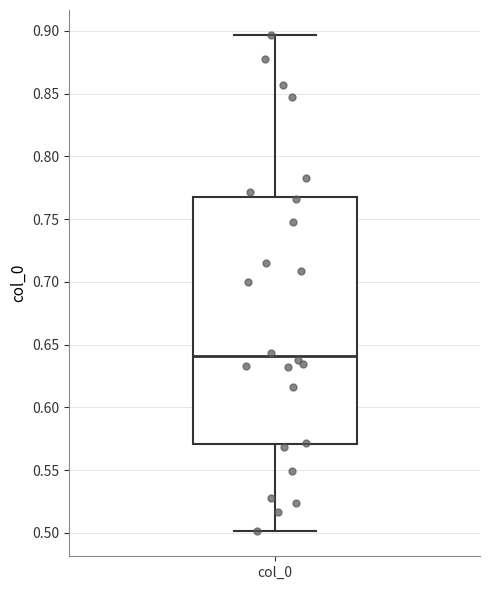

Transcribe this box plot: give where the median line is, the range the box spans, and where the two whiskers end, as read against the y-axis. The values are not printed on the chart, so give them approximately, as read against the axis.

median 0.640, box 0.570 to 0.765, whiskers 0.500 to 0.895